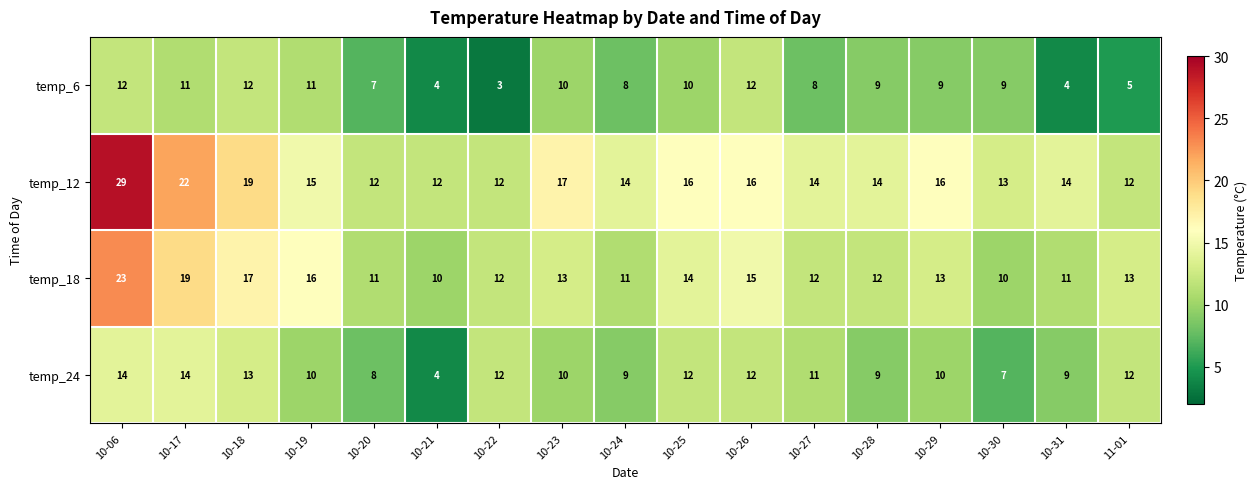

What is the sum of the temp_12 values at 10-23 and 10-21?

29